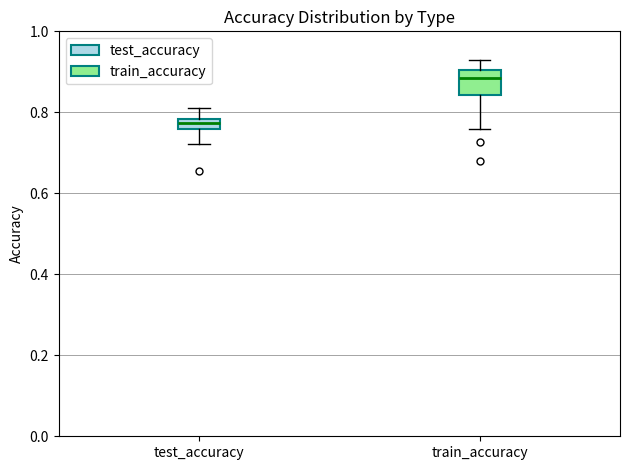

Which box's median line is the highest?

train_accuracy